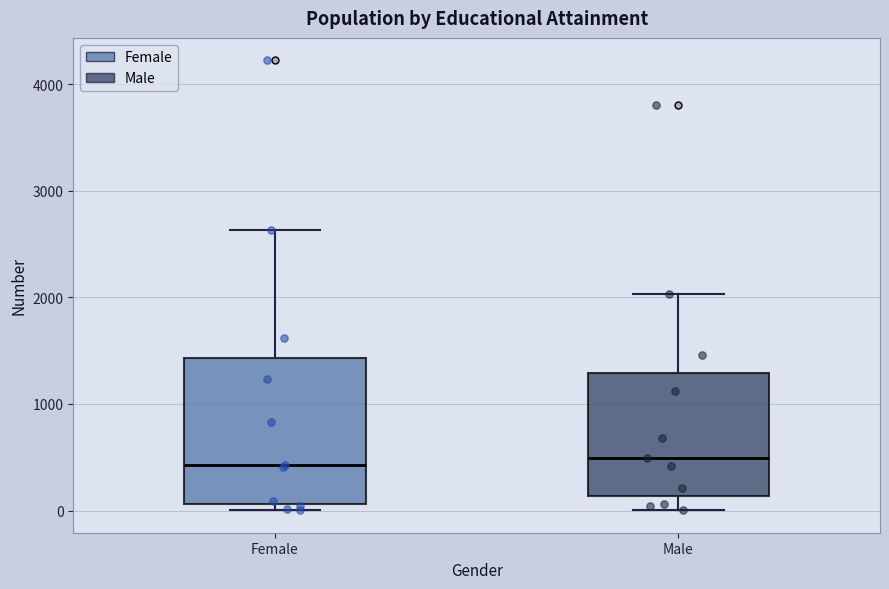

Reading left to right, read every box against the y-axis: the position of its median line, the range the box covers, and the ends of its whiskers. The values are not printed on the chart, so give them approximately, as read against the axis.

Female: median 400, box 100 to 1400, whiskers 0 to 2600
Male: median 500, box 100 to 1300, whiskers 0 to 2000